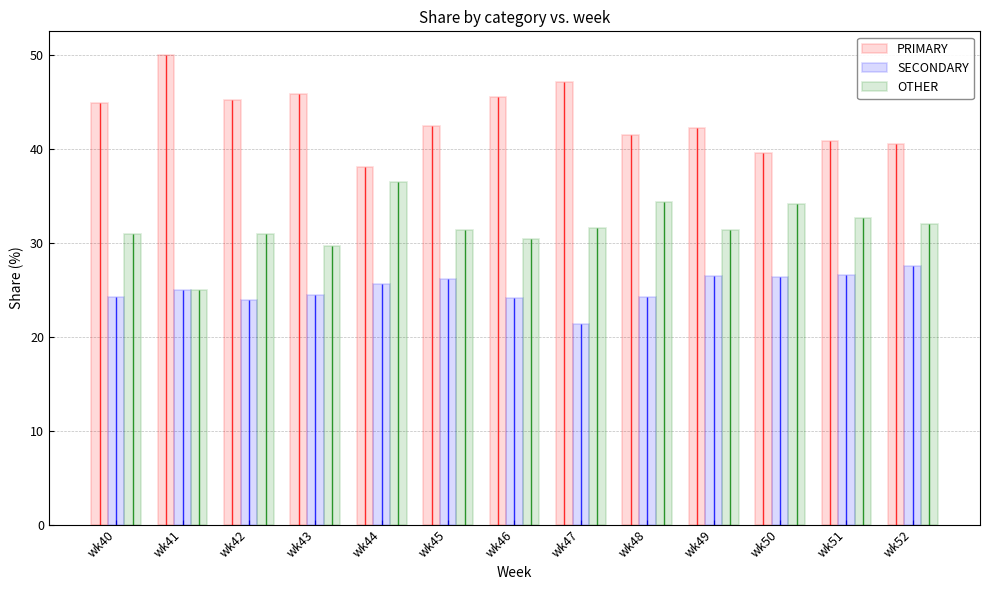

Between wk42 and wk51, which series saw the biggest shift?

PRIMARY